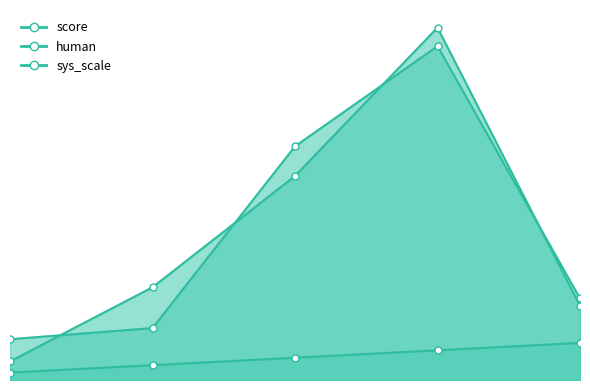

Reading left to right, extract all data points from this chart.

score: 1.0	2.0	3.0	4.0	5.0
human: 2.5	12.5	27.5	47.5	10.0
sys_scale: 5.5	7.0	31.5	45.0	11.0